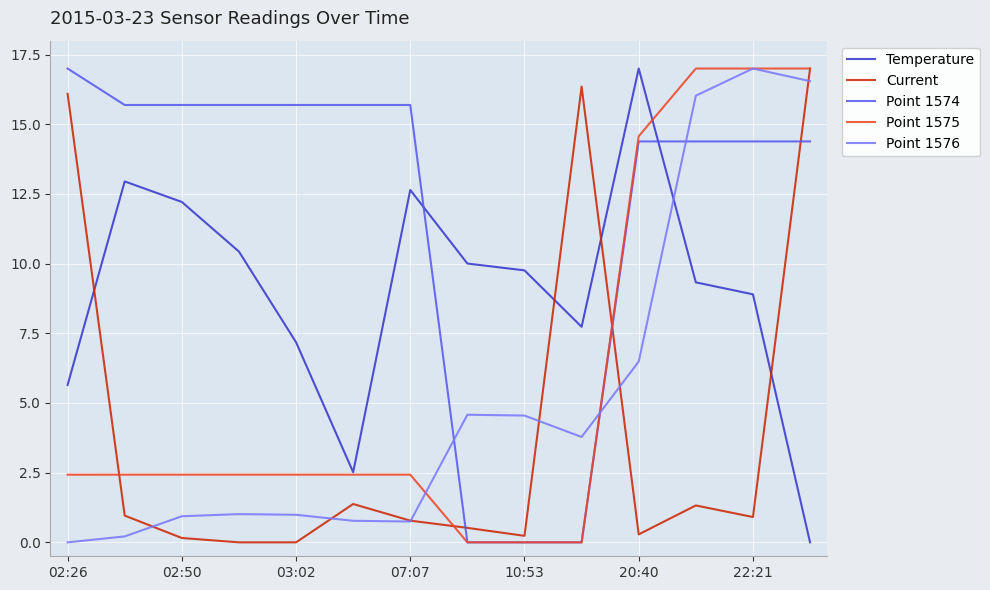

What is the greatest value displayed?

17.0